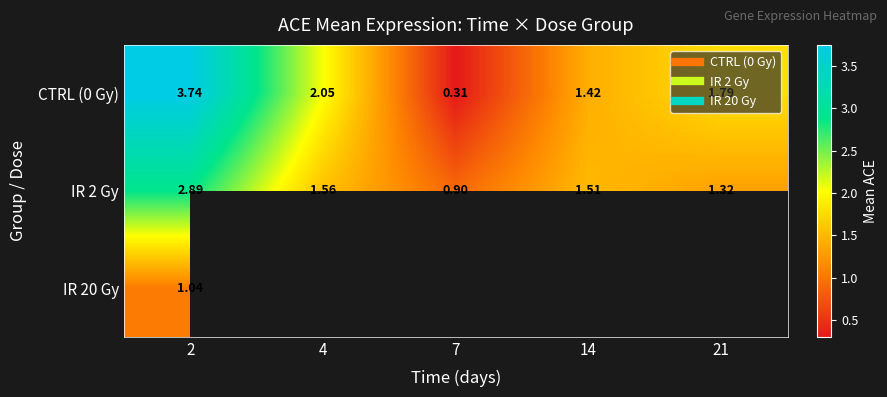

List the series in order of their peak value, lowest first.

IR 20 Gy, IR 2 Gy, CTRL (0 Gy)